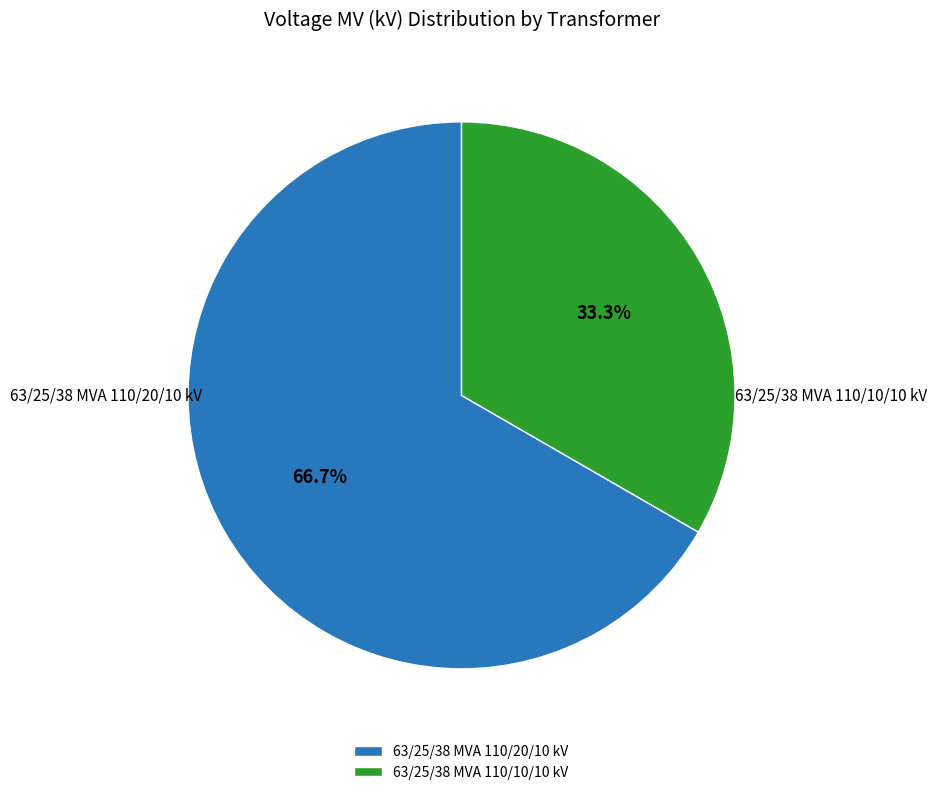

How many segments does this pie chart have?

2